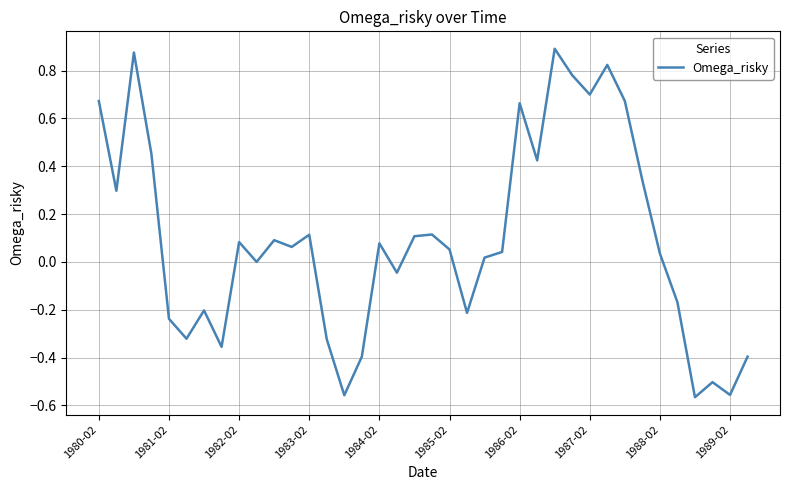

What is the difference between the second highest and minimum values?

1.4